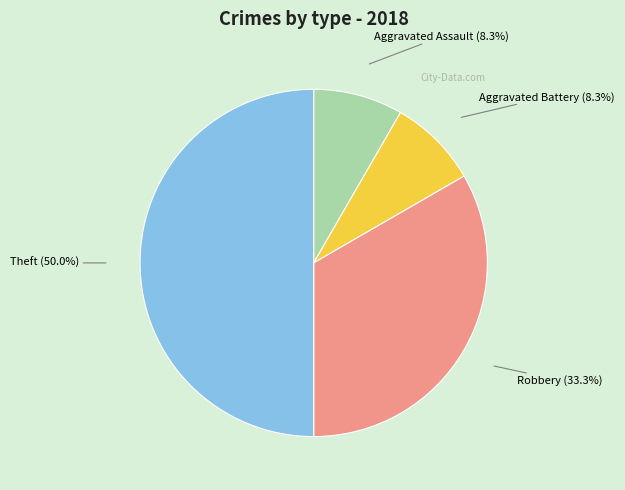

Does Robbery account for over 50% of the chart?

No